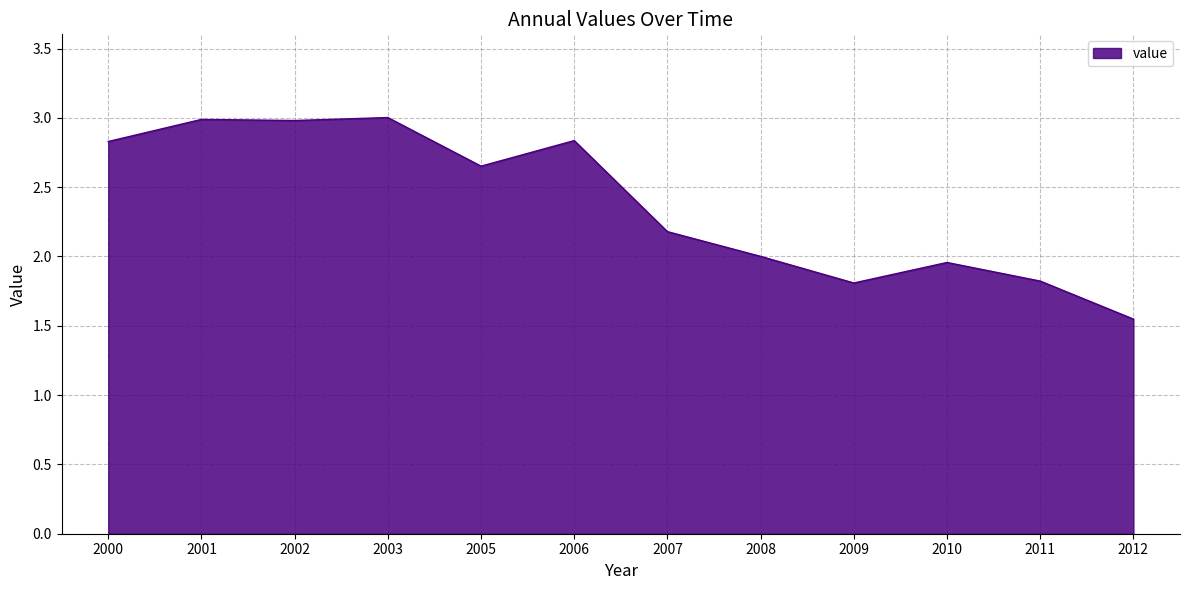

What is the difference between the values at 2001 and 2011?

1.2